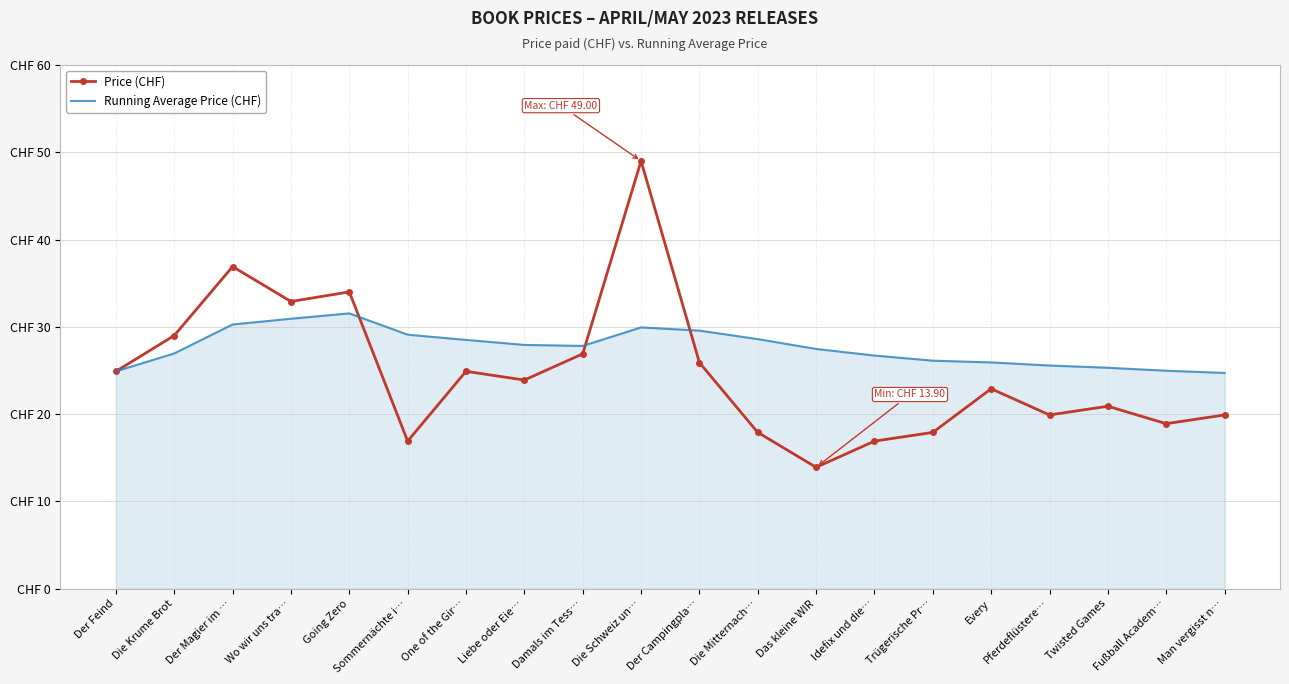

Rank the series at Der Magier im … from lowest to highest value.

Running Average Price (CHF), Price (CHF)